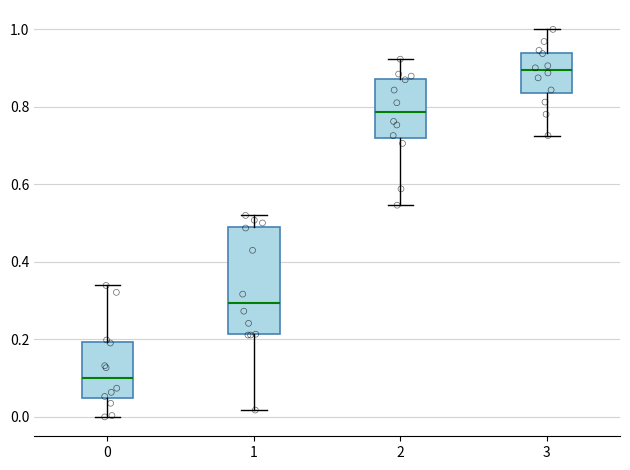

Reading left to right, transcribe this box plot: for each box, give where its median line is, the range the box spans, and where its two whiskers end, as read against the y-axis. The values are not printed on the chart, so give them approximately, as read against the axis.

0: median 0.10, box 0.04 to 0.20, whiskers 0.00 to 0.34
1: median 0.30, box 0.22 to 0.50, whiskers 0.02 to 0.52
2: median 0.78, box 0.72 to 0.88, whiskers 0.54 to 0.92
3: median 0.90, box 0.84 to 0.94, whiskers 0.72 to 1.00